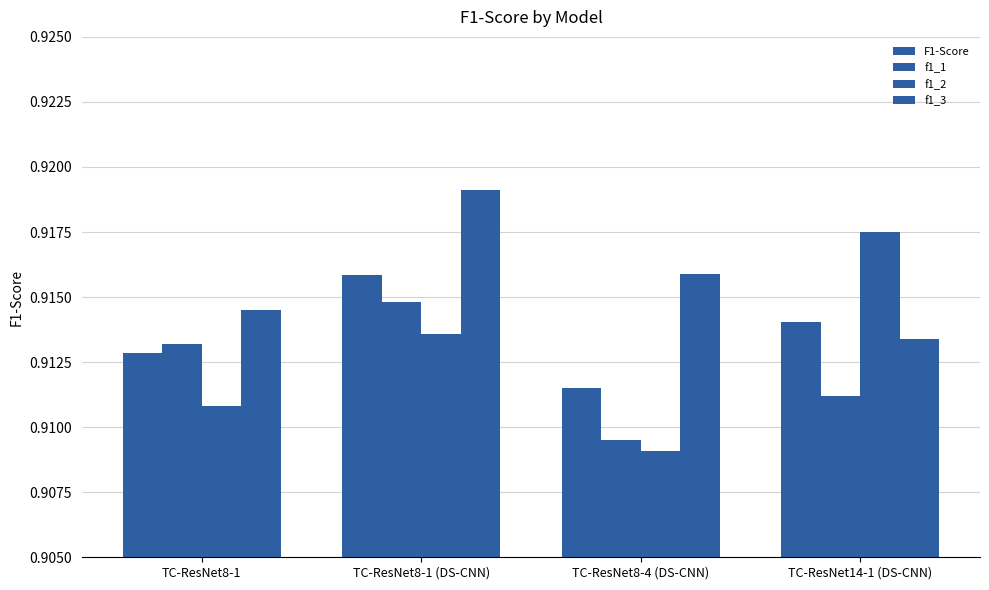

Rank the categories by f1_1 value from lowest to highest.

TC-ResNet8-4 (DS-CNN), TC-ResNet14-1 (DS-CNN), TC-ResNet8-1, TC-ResNet8-1 (DS-CNN)